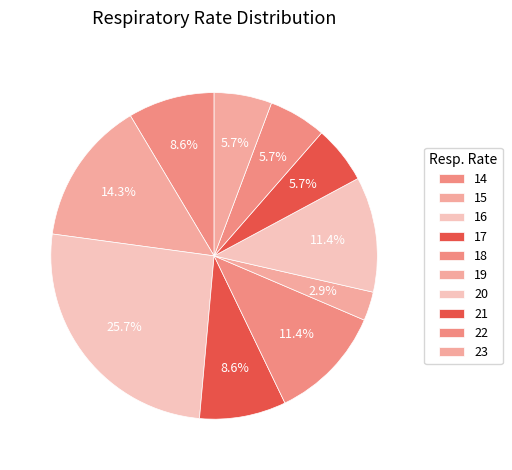

To the nearest percent, what portion does 17 represent?

9%